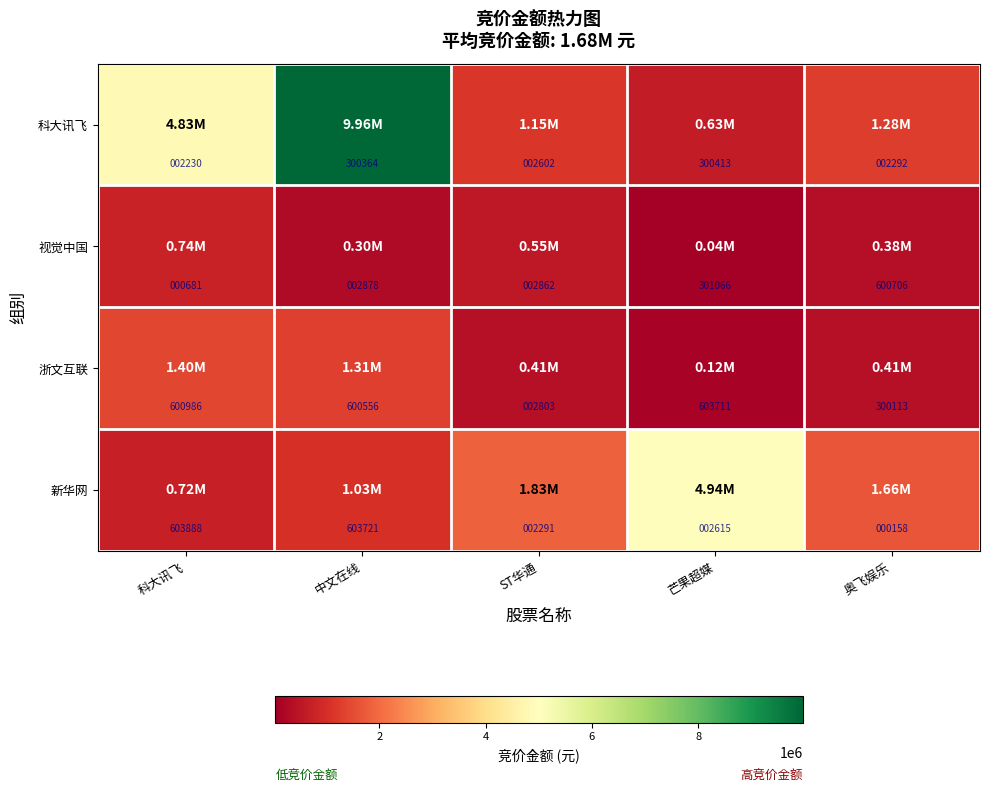

Which label corresponds to the largest value in the chart?

科大讯飞